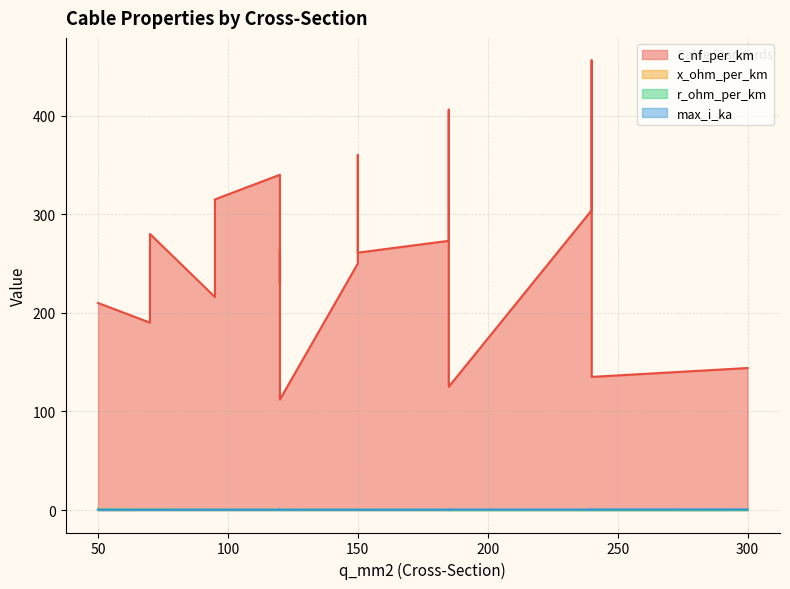

Which series ends up on top after the final intersection of x_ohm_per_km and r_ohm_per_km?

x_ohm_per_km